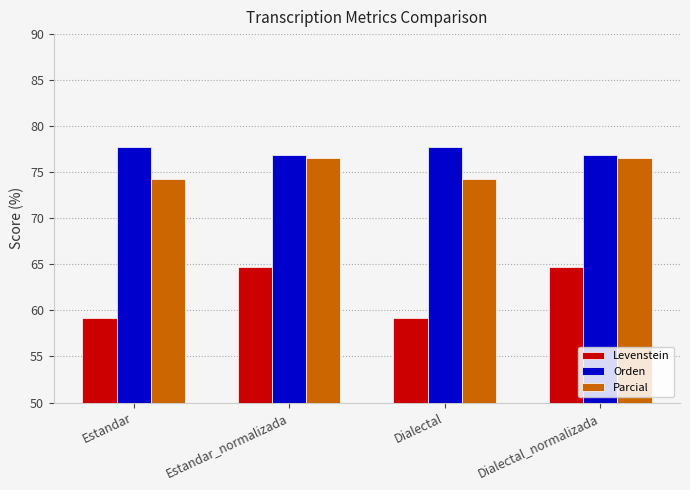

True or false: Orden has a value of 77.8 at Dialectal.

True